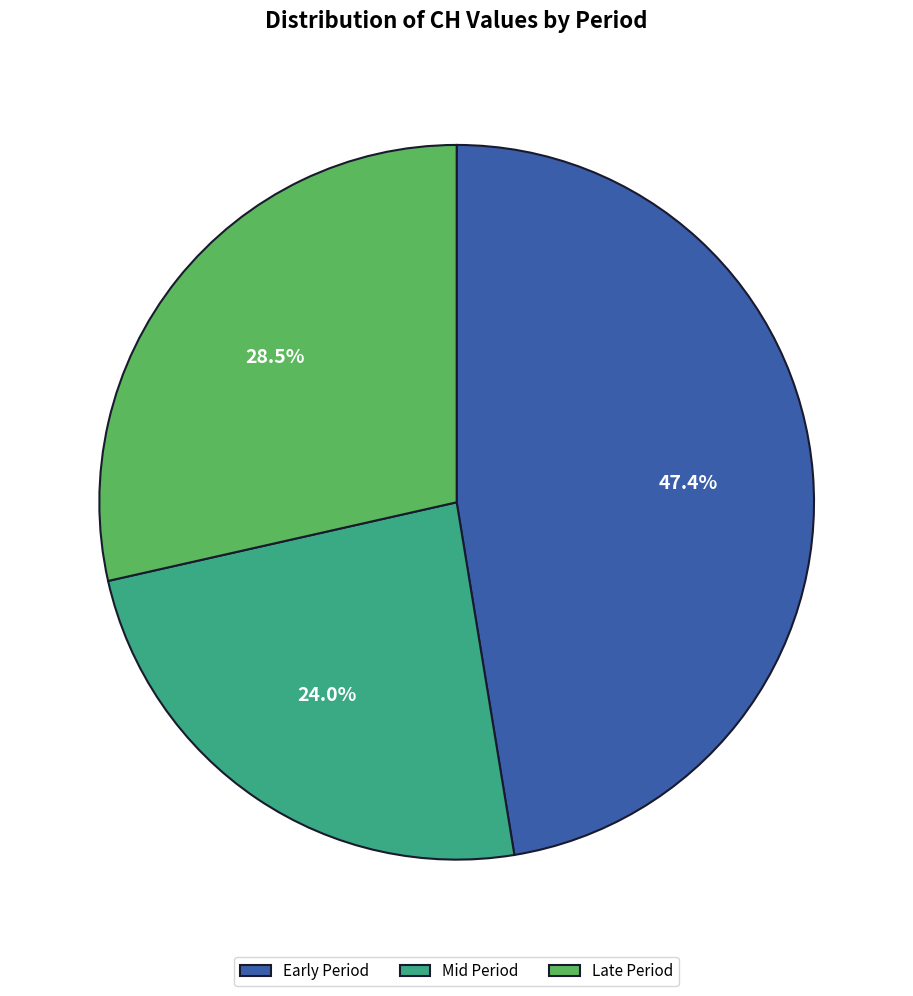

Does any single category account for the majority?

No